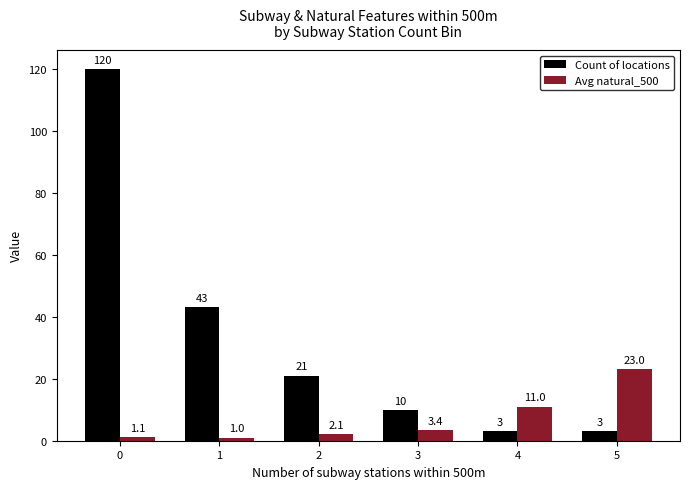

What is the difference between the maximum and second lowest values in the Avg natural_500 series?

21.9